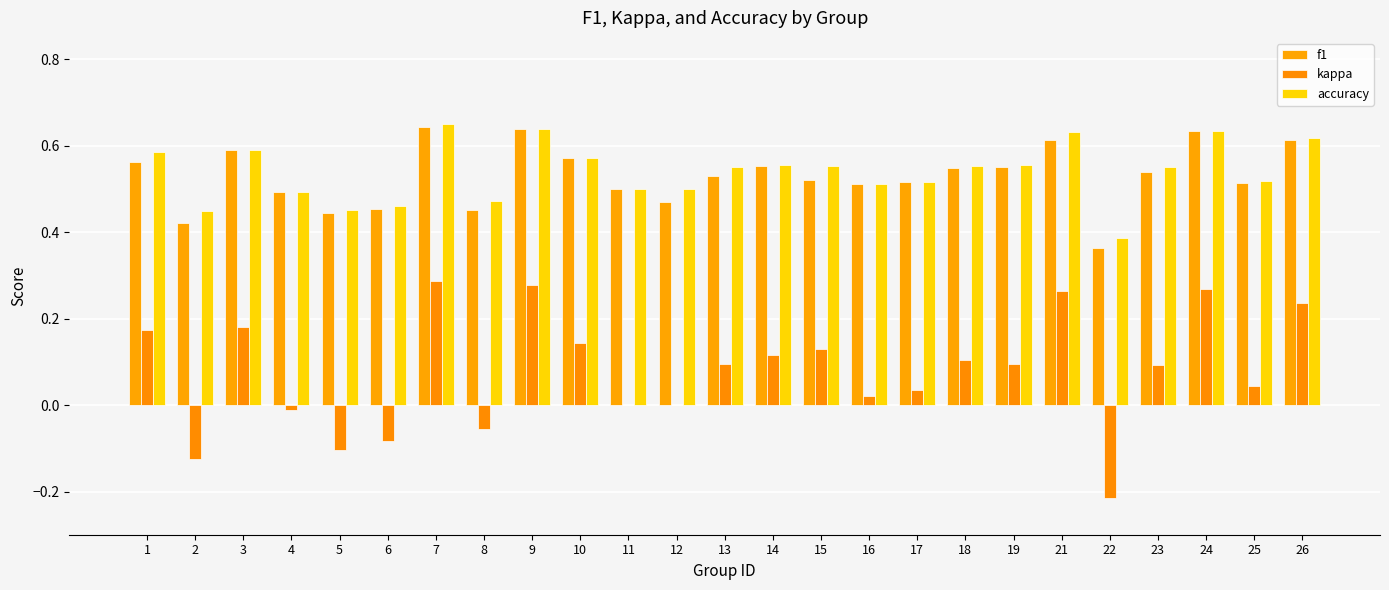

How many distinct data groups are displayed?

3